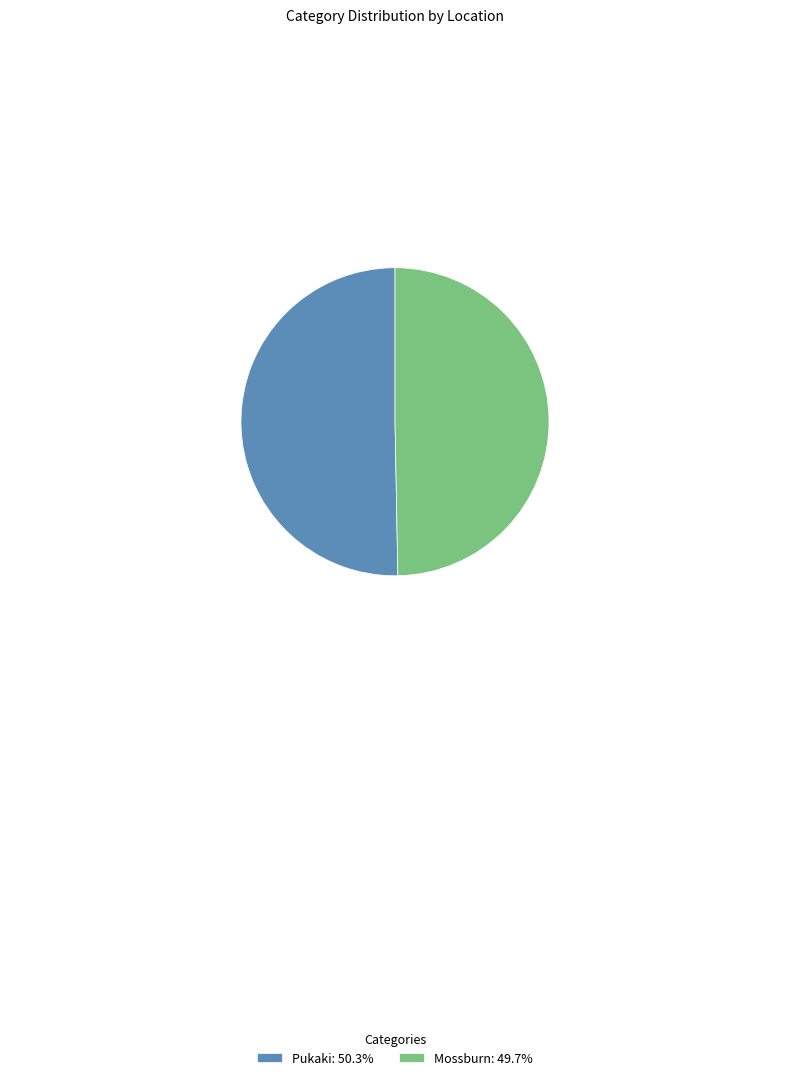

Is the sum of Mossburn: 49.7% and Pukaki: 50.3% greater than half?

Yes